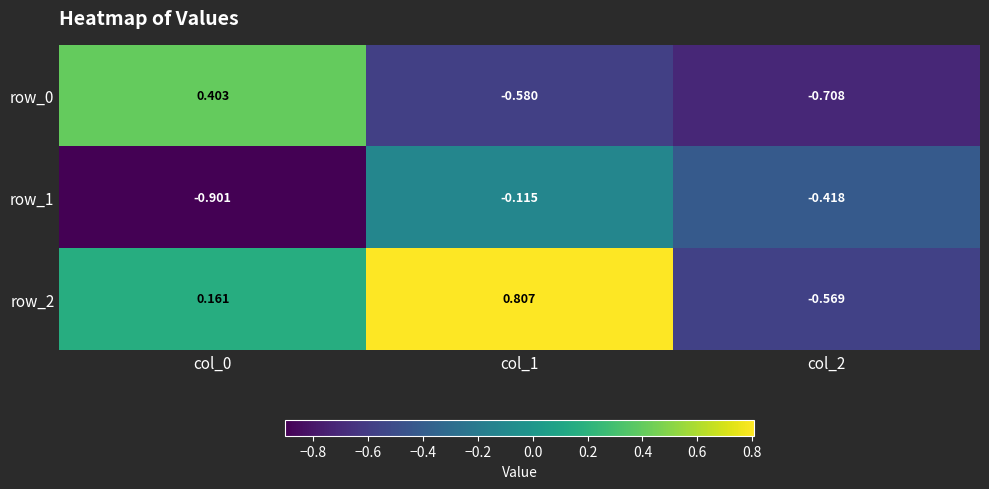

How many values in the row_2 series exceed 0?

2